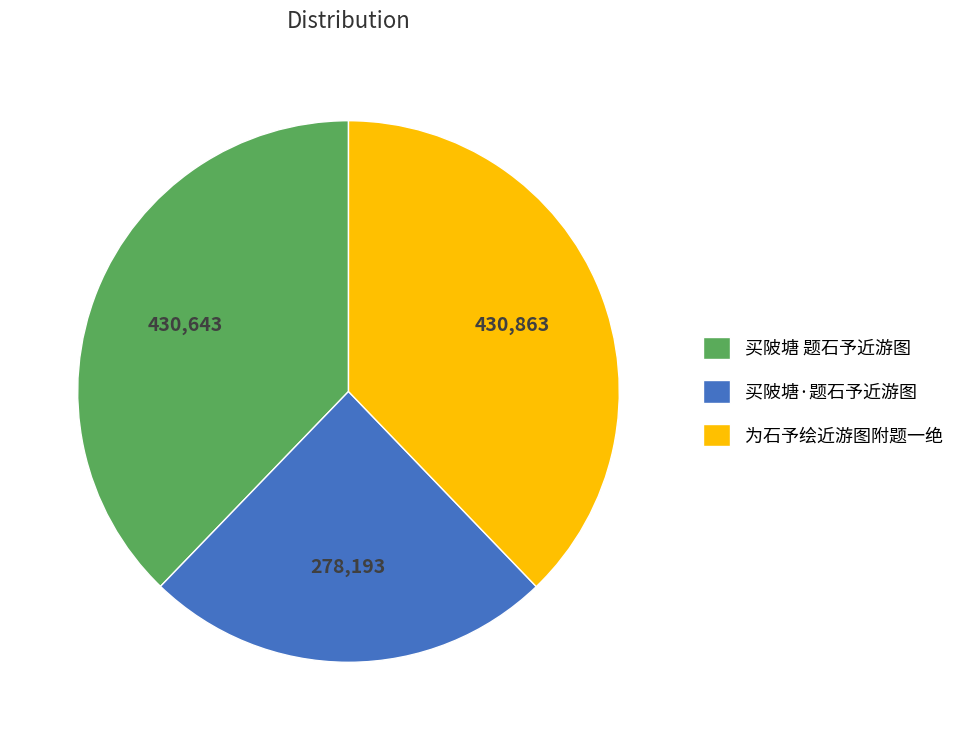

How many segments does this pie chart have?

3